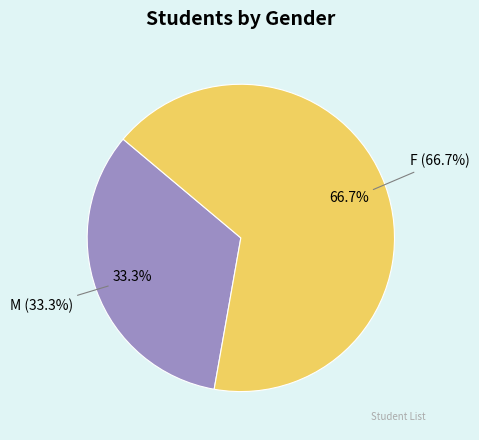

Is it true that F is 67% of the pie?

True